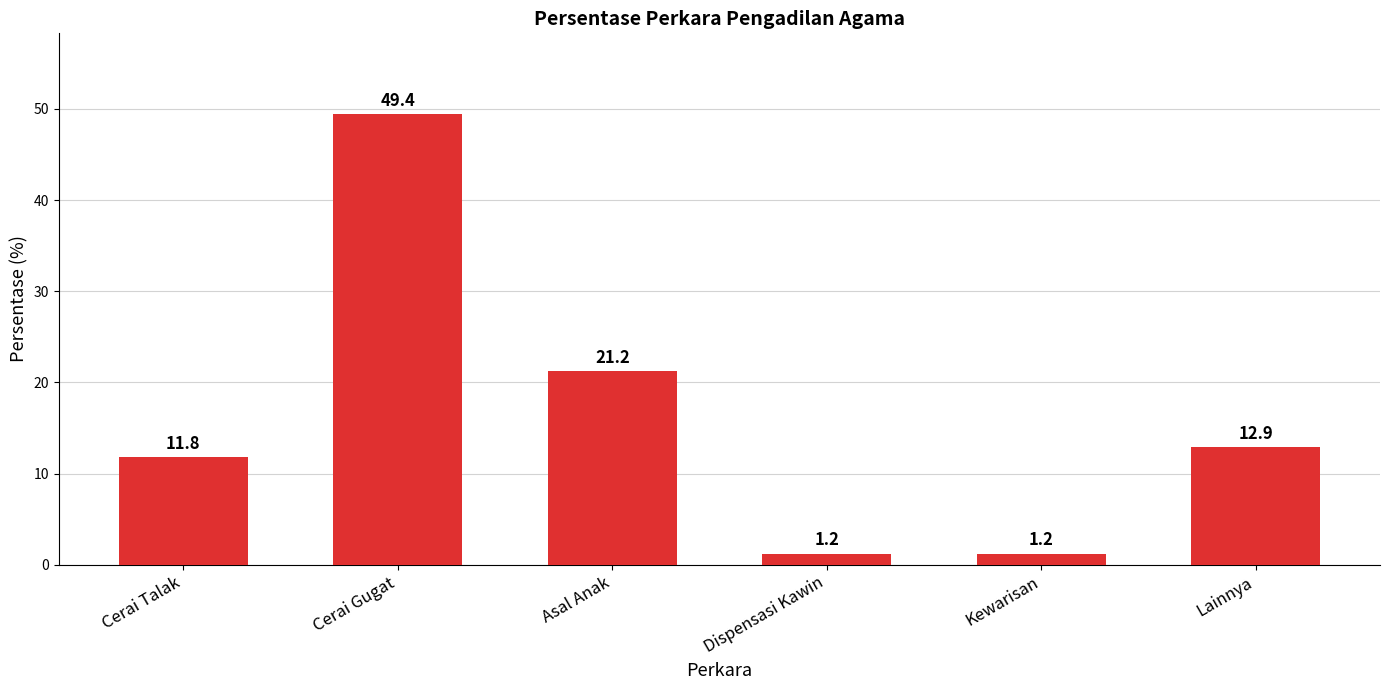

Read the value at Asal Anak.

21.2